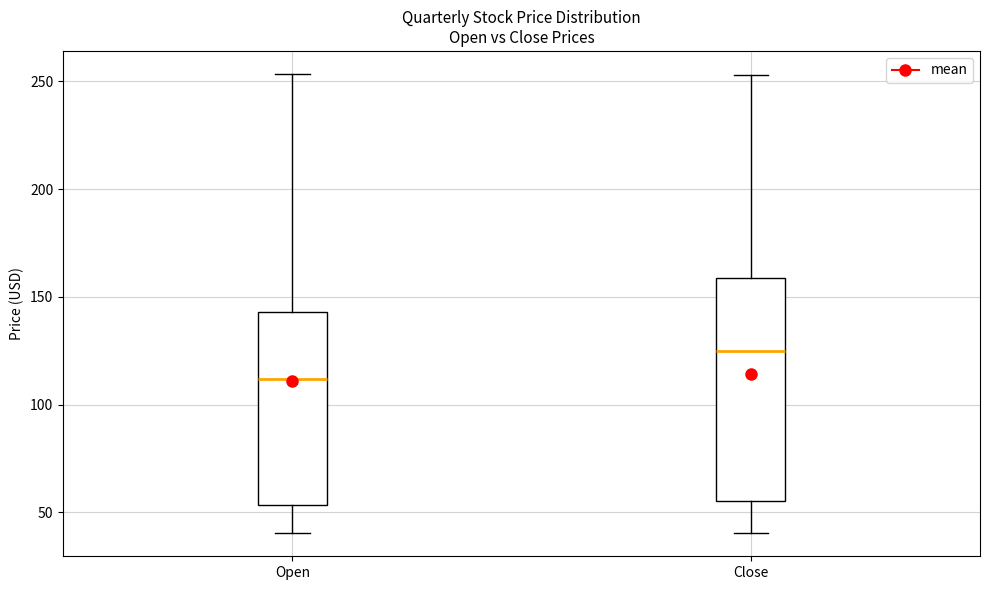

Which box is the tallest, from its lower edge to its upper edge?

Close